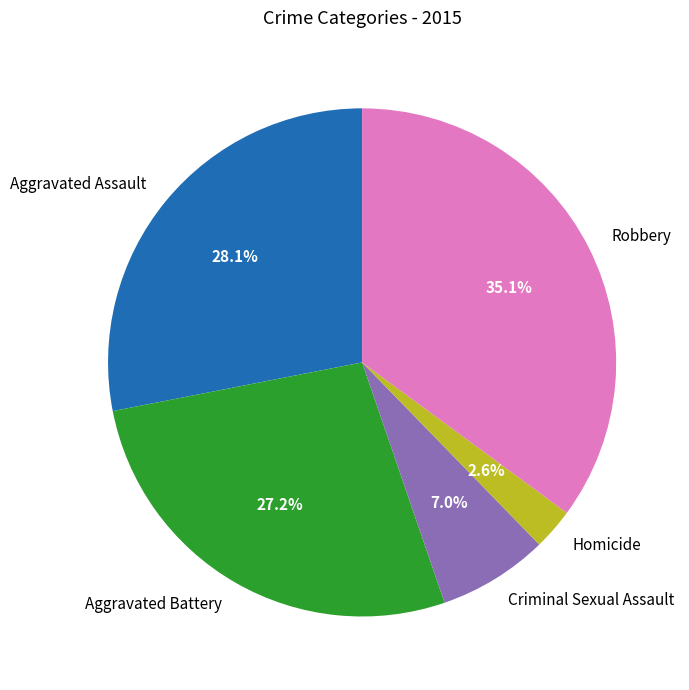

What percentage is the Robbery slice, to the nearest percent?

35%